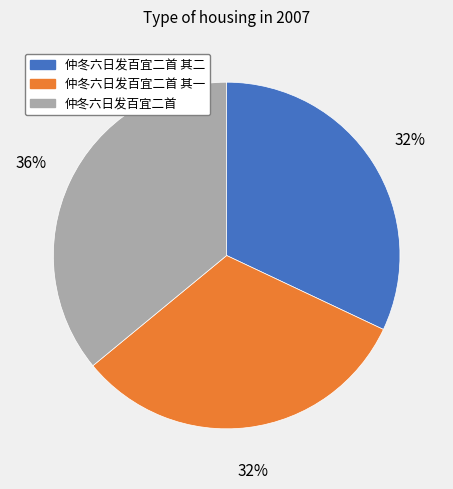

Does any single category account for the majority?

No